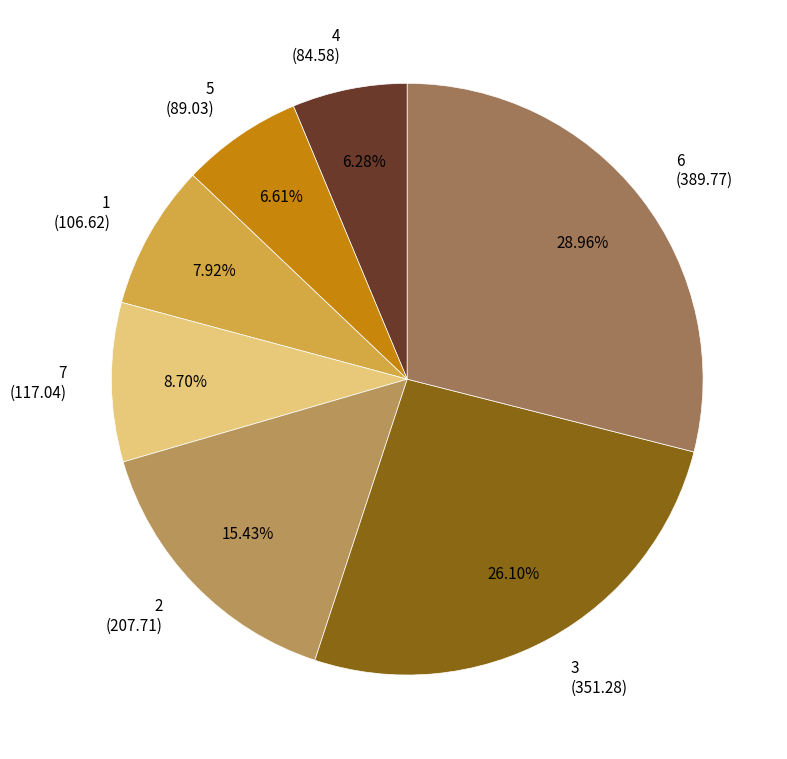

Does any single category account for the majority?

No